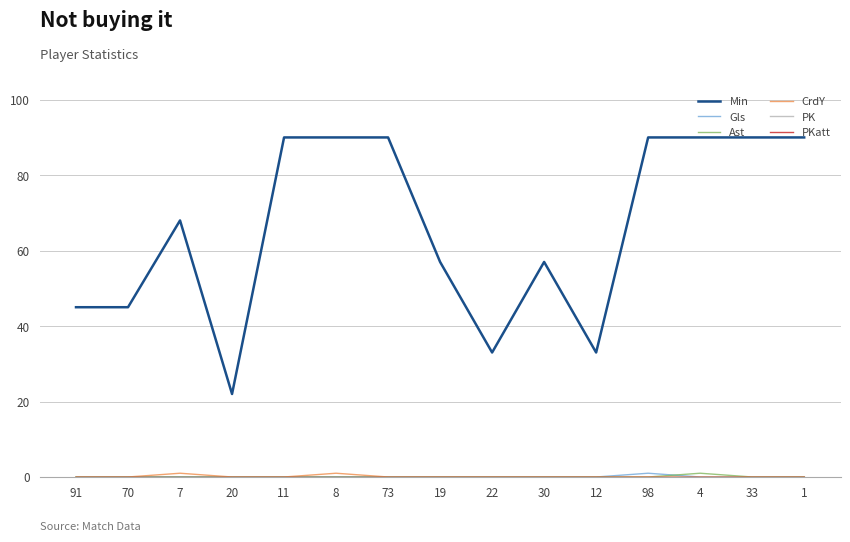

At which category does Gls reach its first local peak?

98